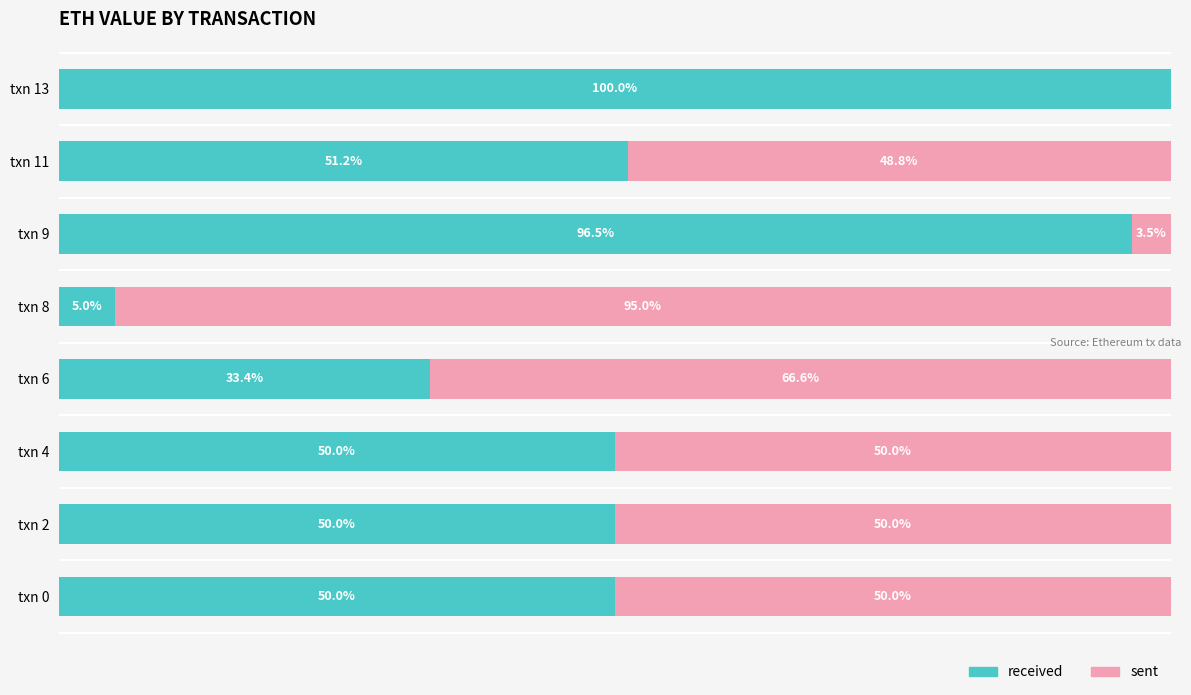

Which category has the highest value in the received series?

txn 13